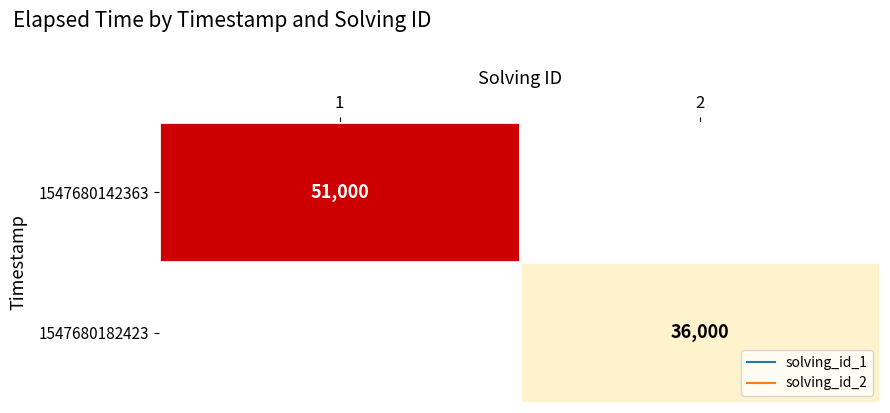

The 1547680142363 series shows 23365 at 2. True or false?

False